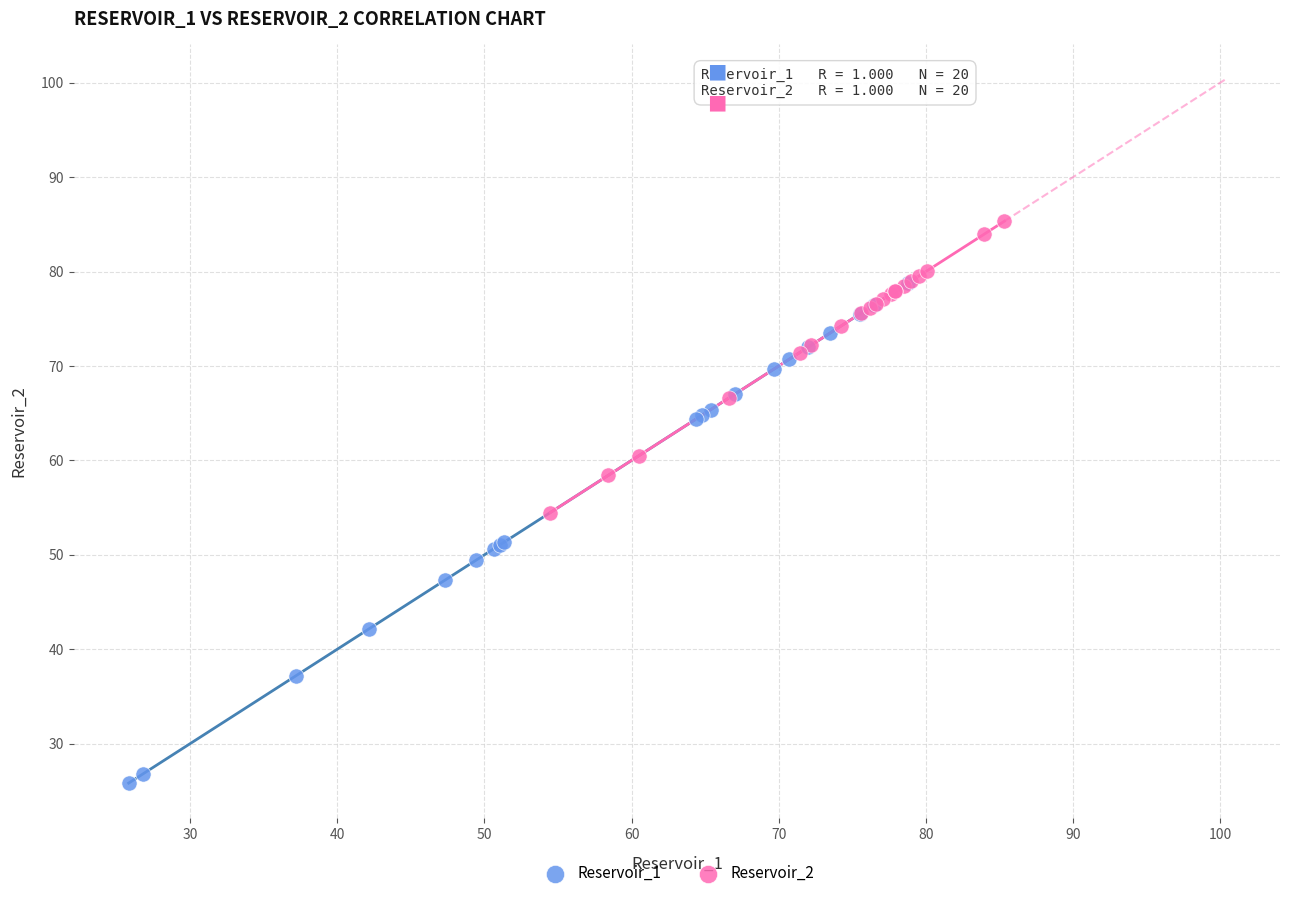

Which series reaches the minimum Y coordinate?

Reservoir_1